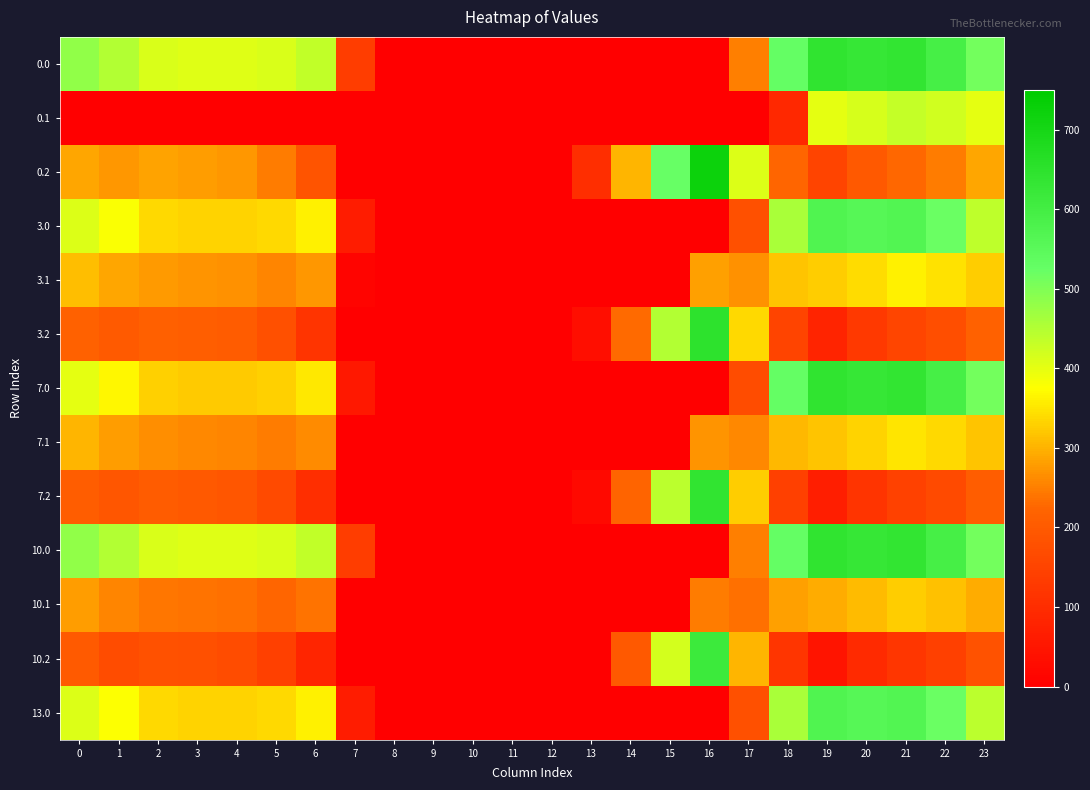

At how many categories does at least one series exceed 559?

5